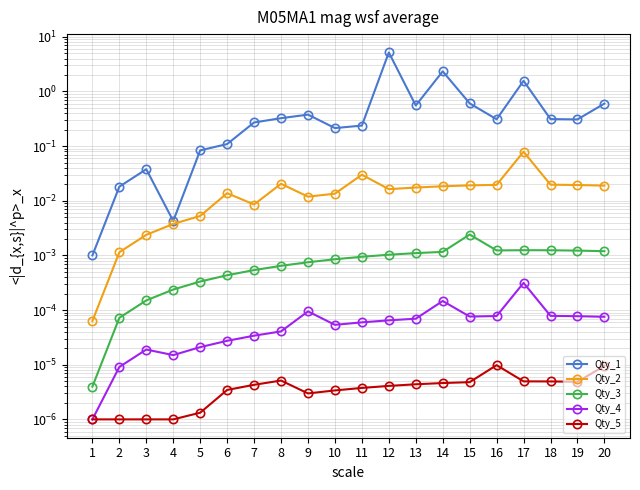

In Qty_1, how many points are higher than both neighbors (excluding endpoints)?

5